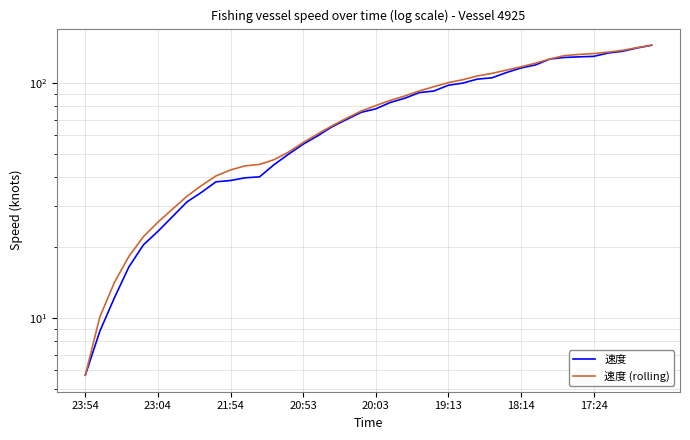

What position from the right is 16?

24